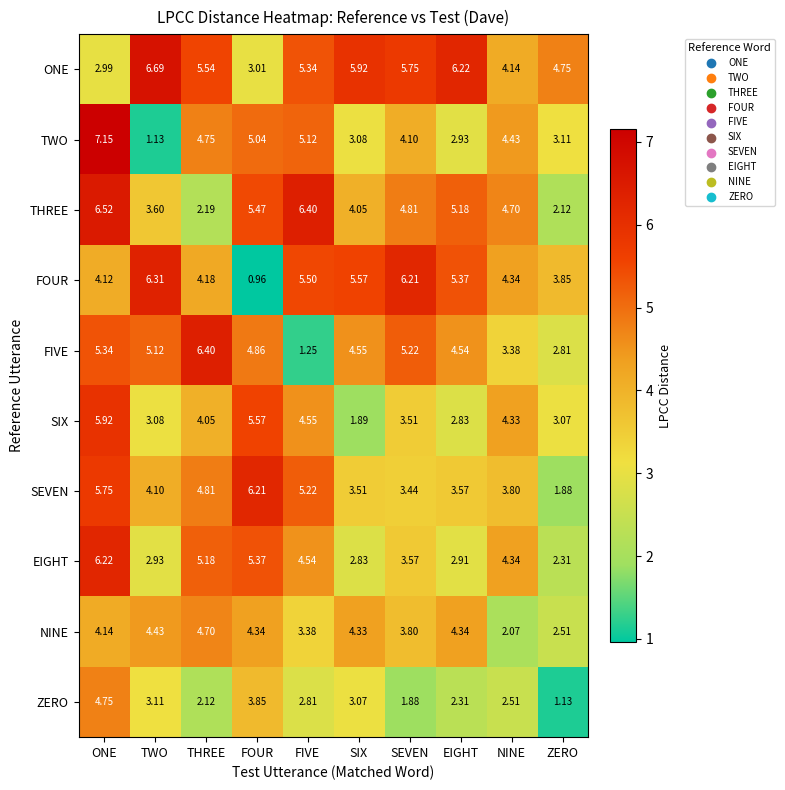

Which category has the highest value across all series?

ONE